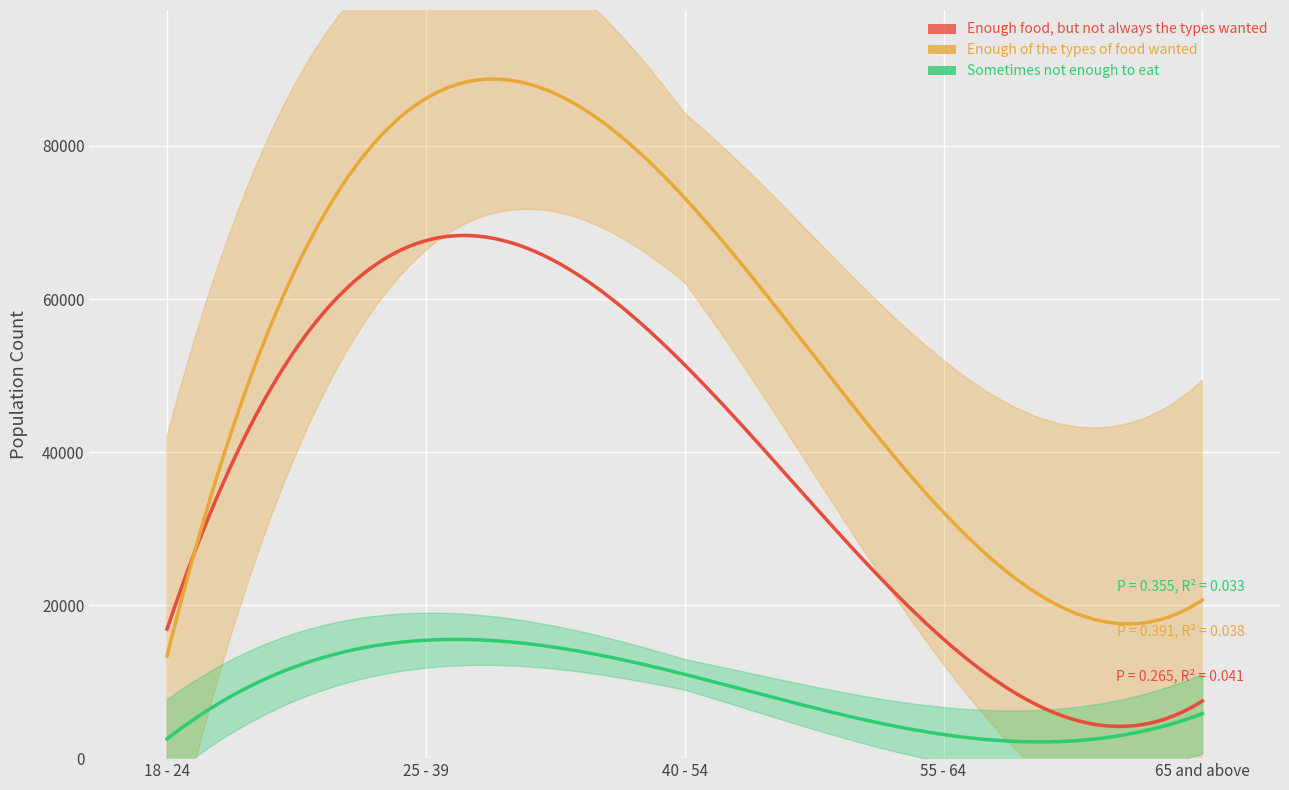

Where is Enough of the types of food wanted nearest to the value 50176?

55 - 64